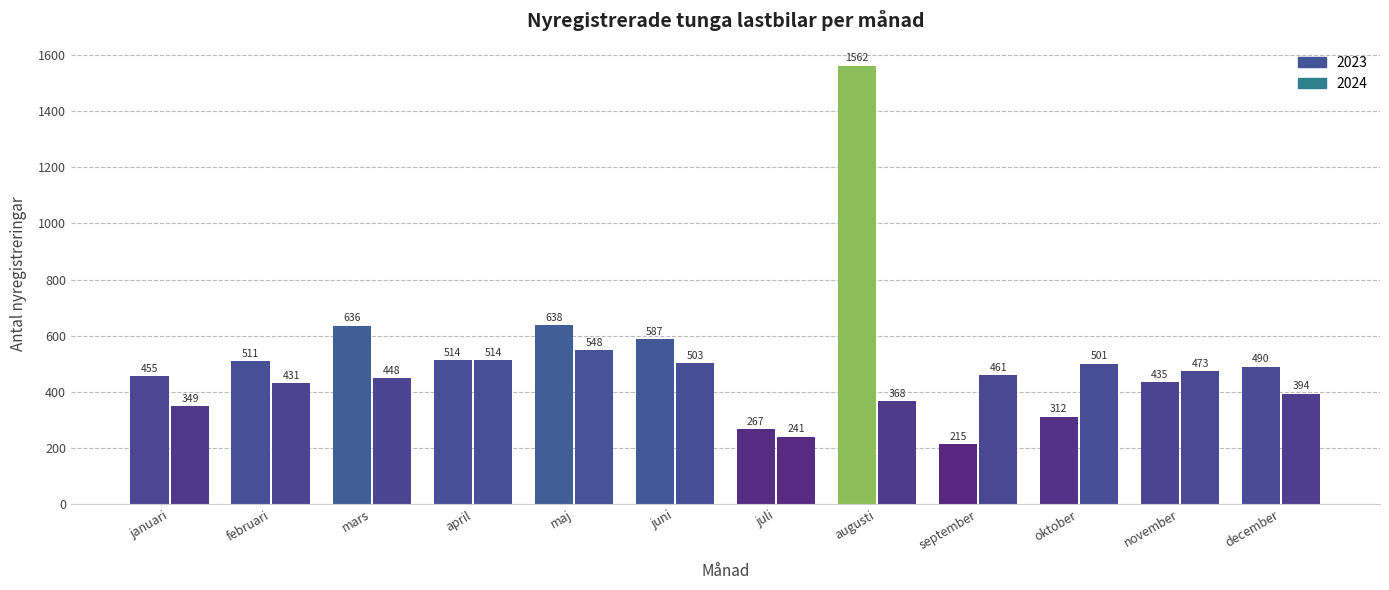

Are the bars grouped side by side (vs. stacked)?

Yes